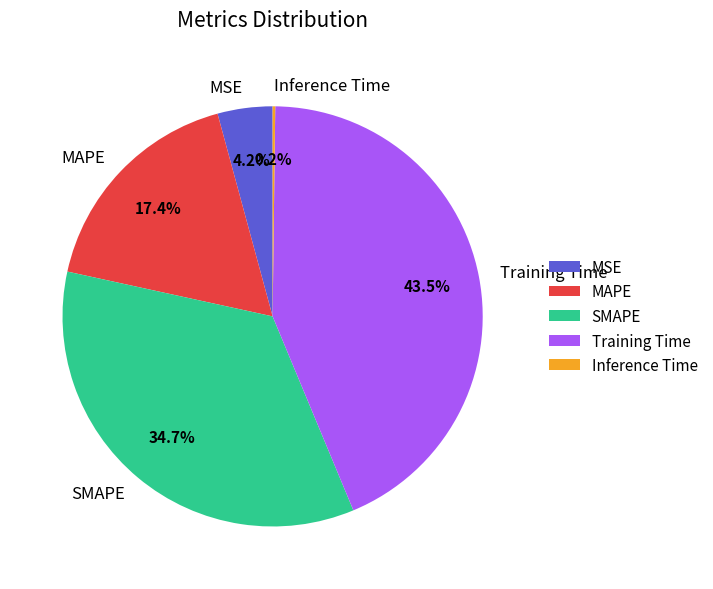

To the nearest percent, what is the difference between the Training Time and MAPE slice percentages?

26%